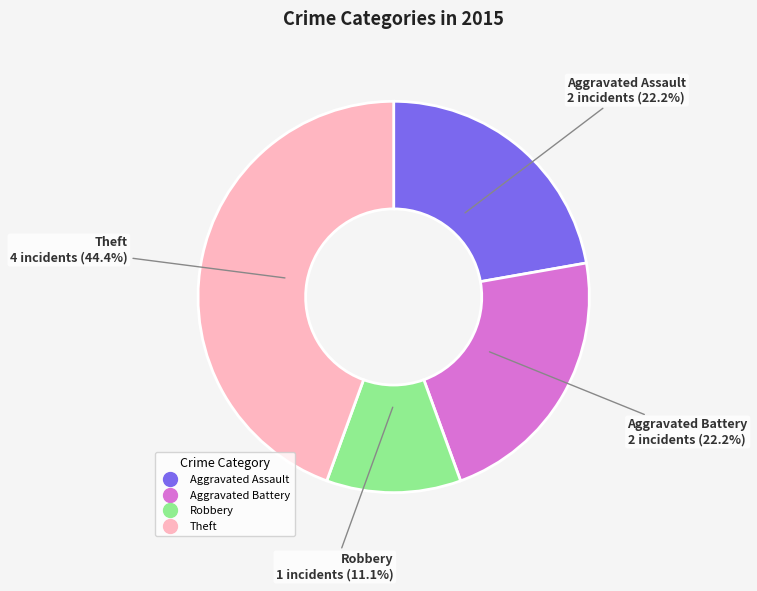

How many segments does this pie chart have?

4